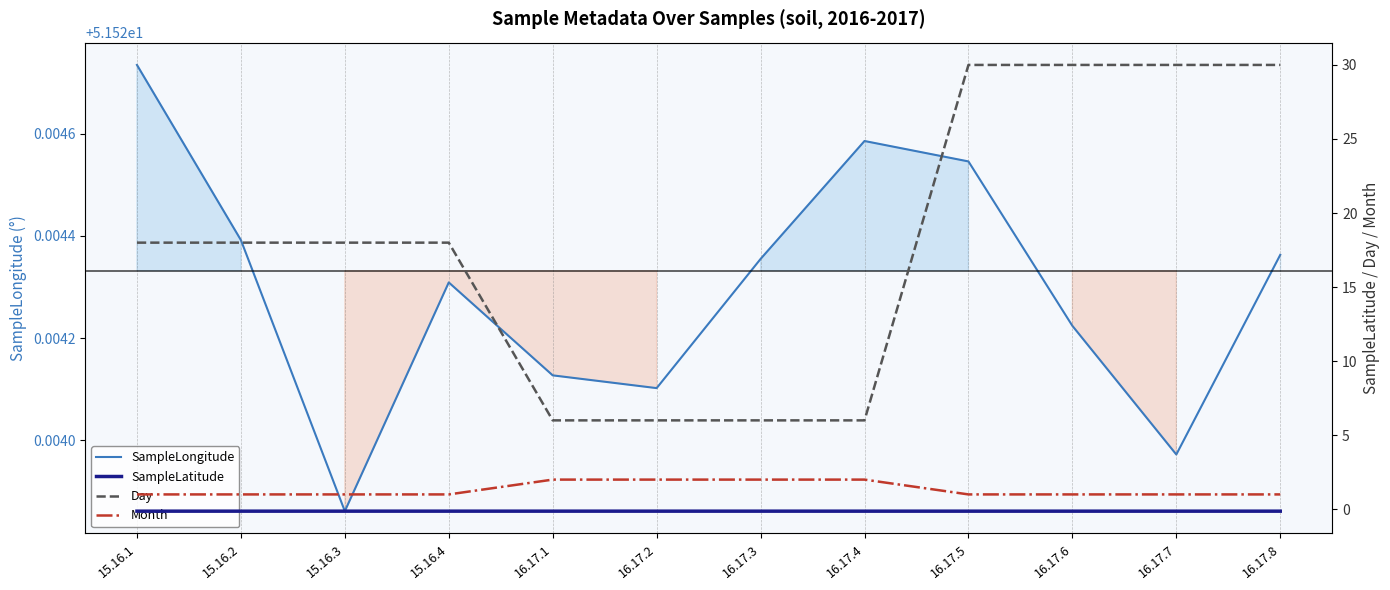

Count the number of categories in the chart.

12